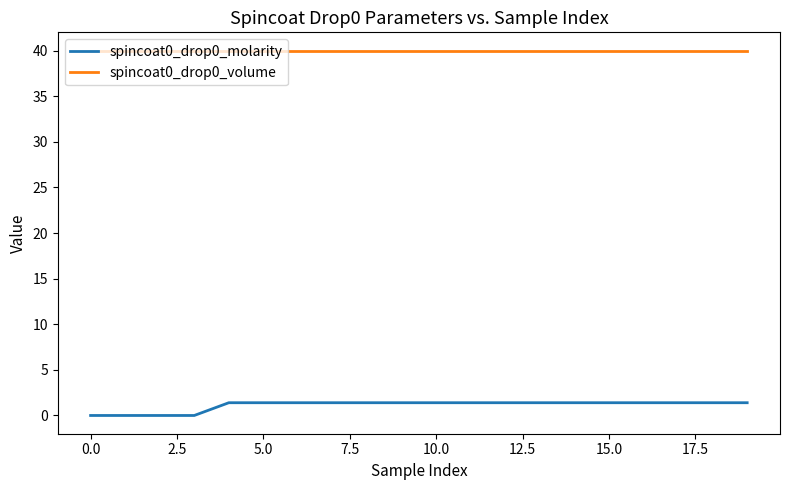

How many values in the spincoat0_drop0_molarity series are below 1?

4